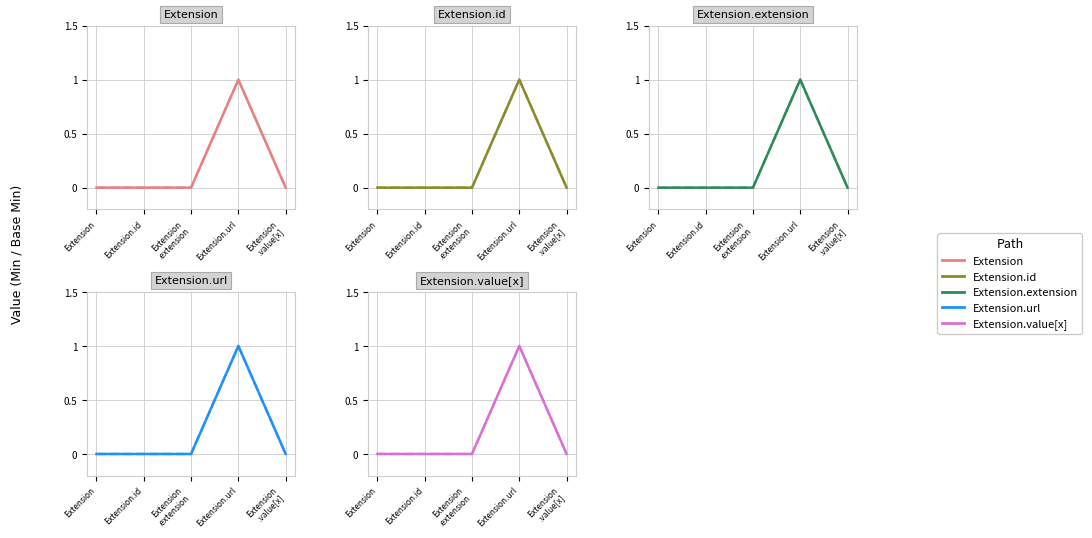

In Base Min, how many points are higher than both neighbors (excluding endpoints)?

1